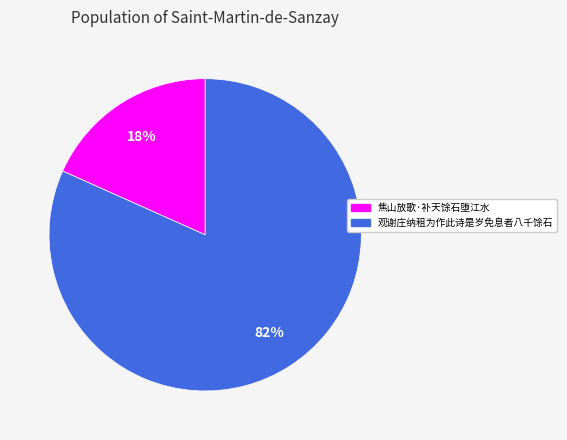

Rank the categories by value from lowest to highest.

焦山放歌·补天馀石堕江水, 观谢庄纳租为作此诗是岁免息者八千馀石